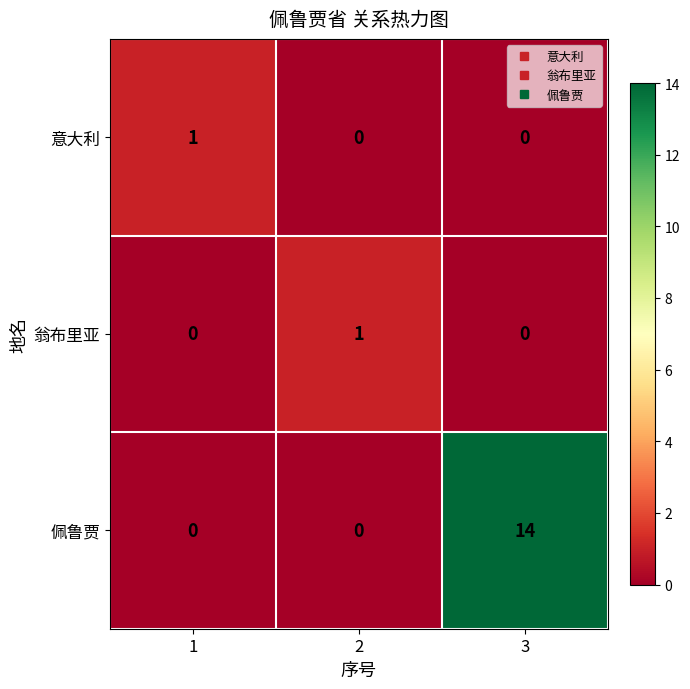

Reading left to right, extract all data points from this chart.

意大利: 1	0	0
翁布里亚: 0	1	0
佩鲁贾: 0	0	14